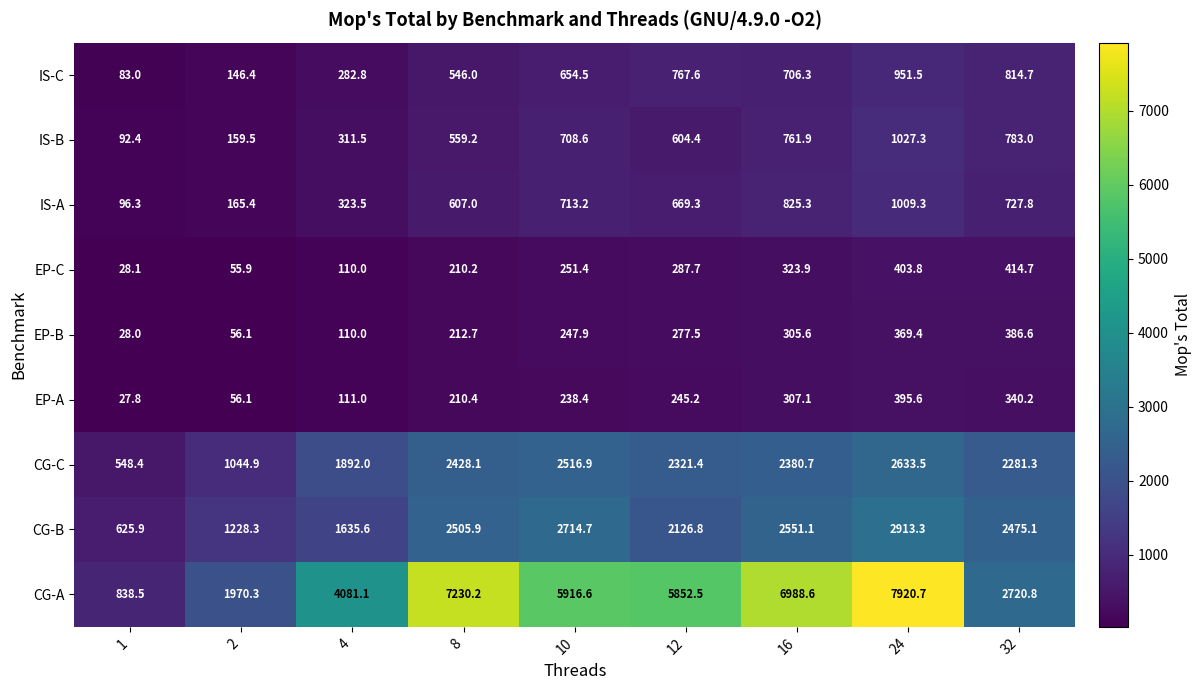

What is the total value across all series at 8?

14509.7